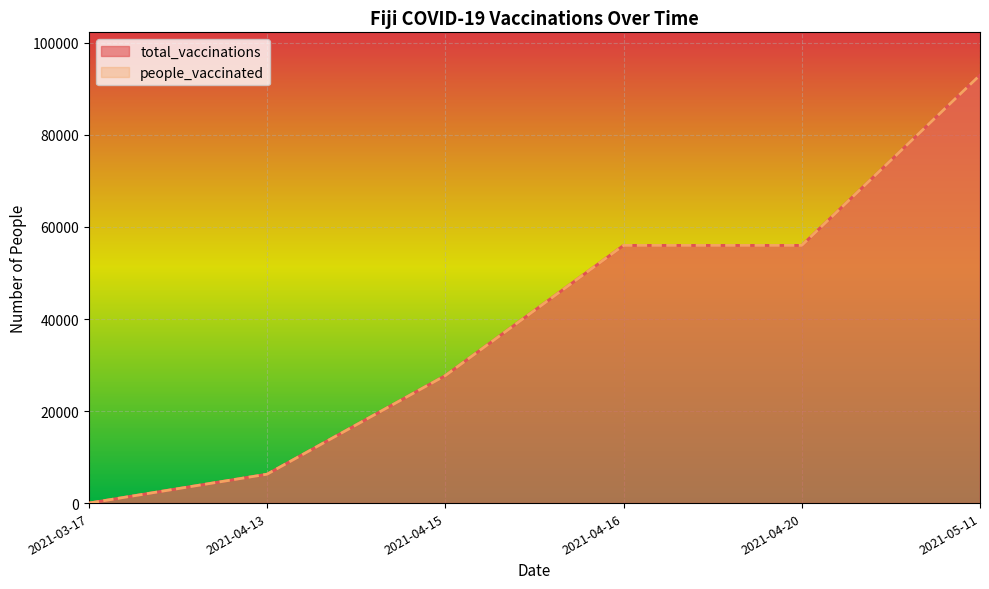

Which category has the highest value in the people_vaccinated series?

2021-05-11